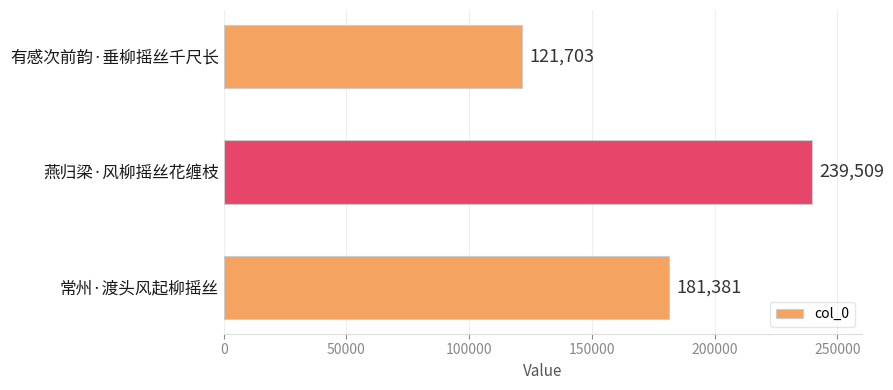

What is the ratio of the value at 常州·渡头风起柳摇丝 to the value at 有感次前韵·垂柳摇丝千尺长?

1.5